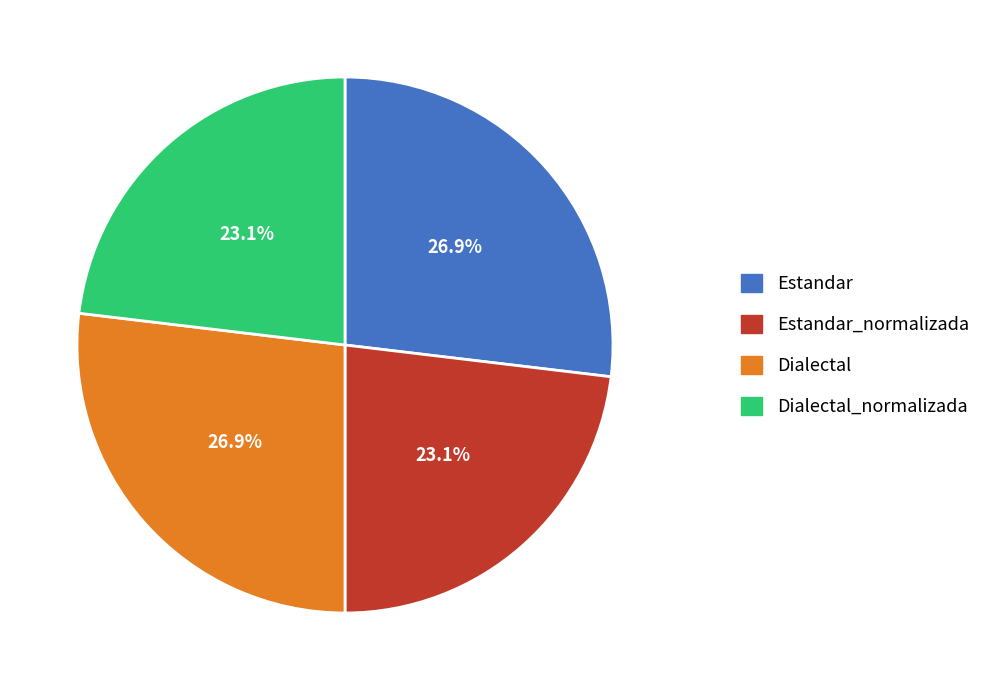

How many segments does this pie chart have?

4